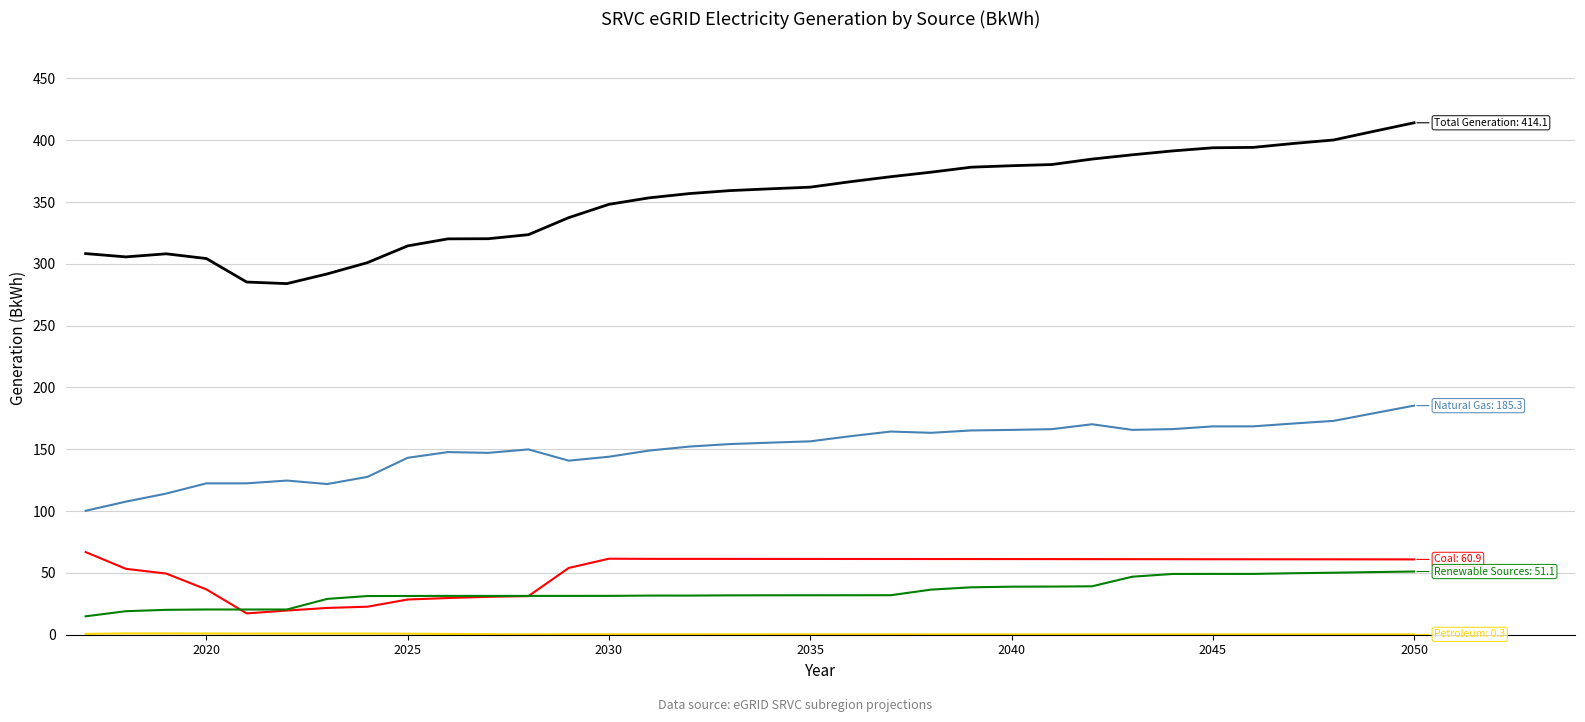

What is the maximum value shown in the chart?

414.1